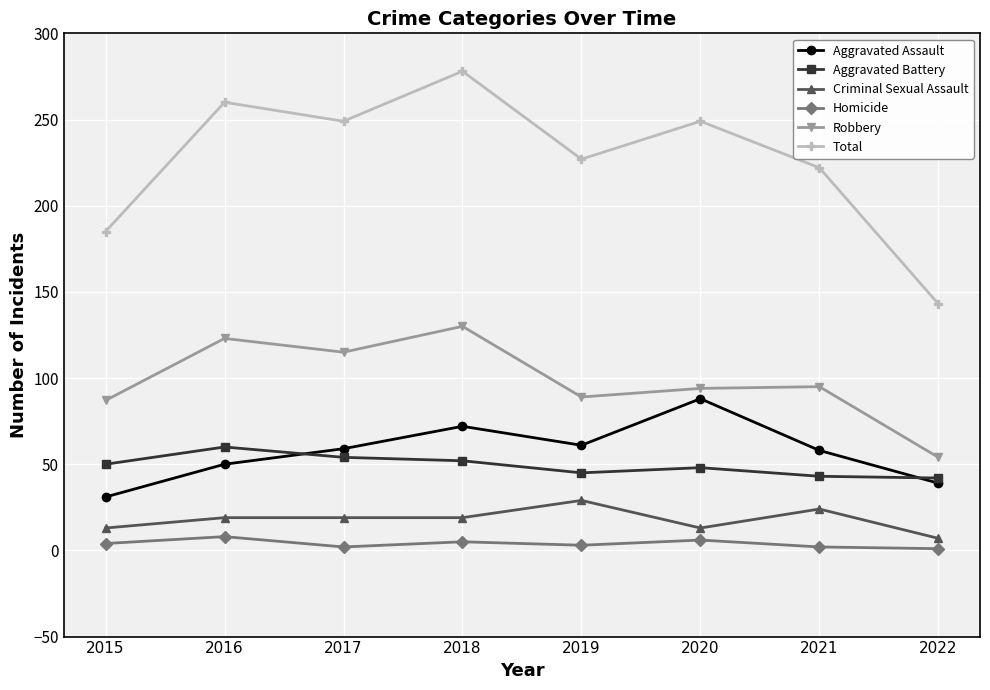

True or false: Homicide has a value of 8 at 2016.

True